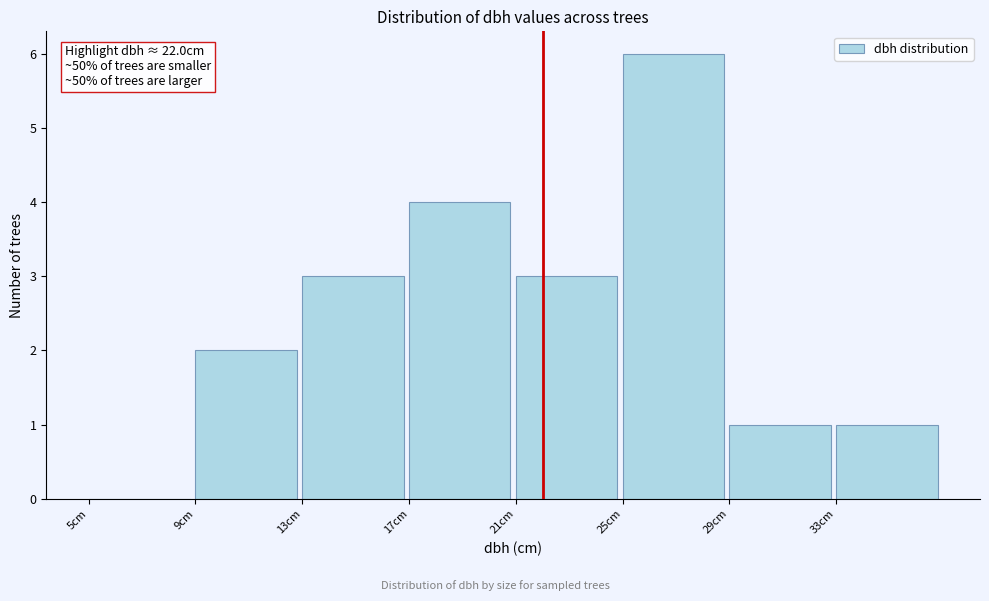

Which range on the x-axis has the tallest bar?

25 to 29